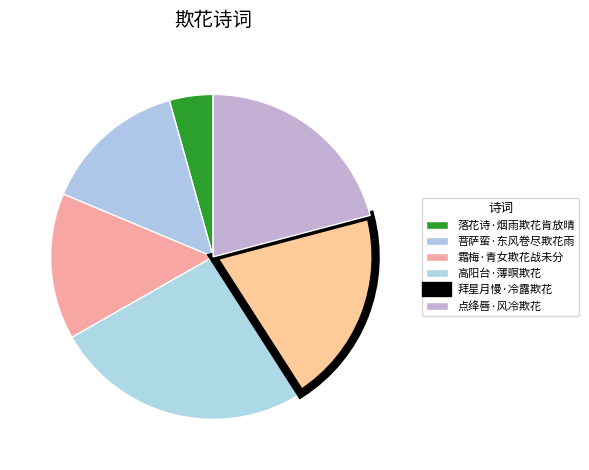

Between 高阳台·薄暝欺花 and 点绛唇·风冷欺花, which is larger?

高阳台·薄暝欺花